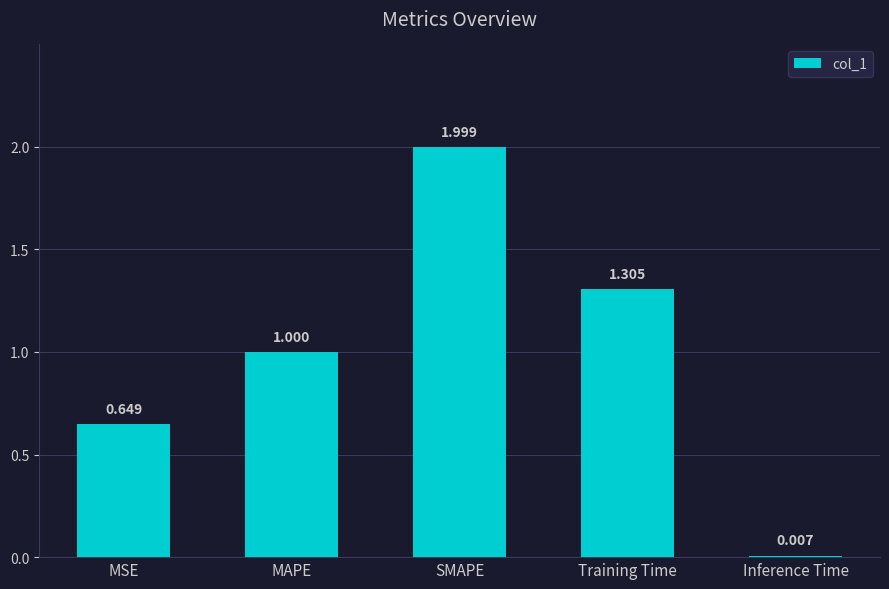

Are the bars horizontal?

No